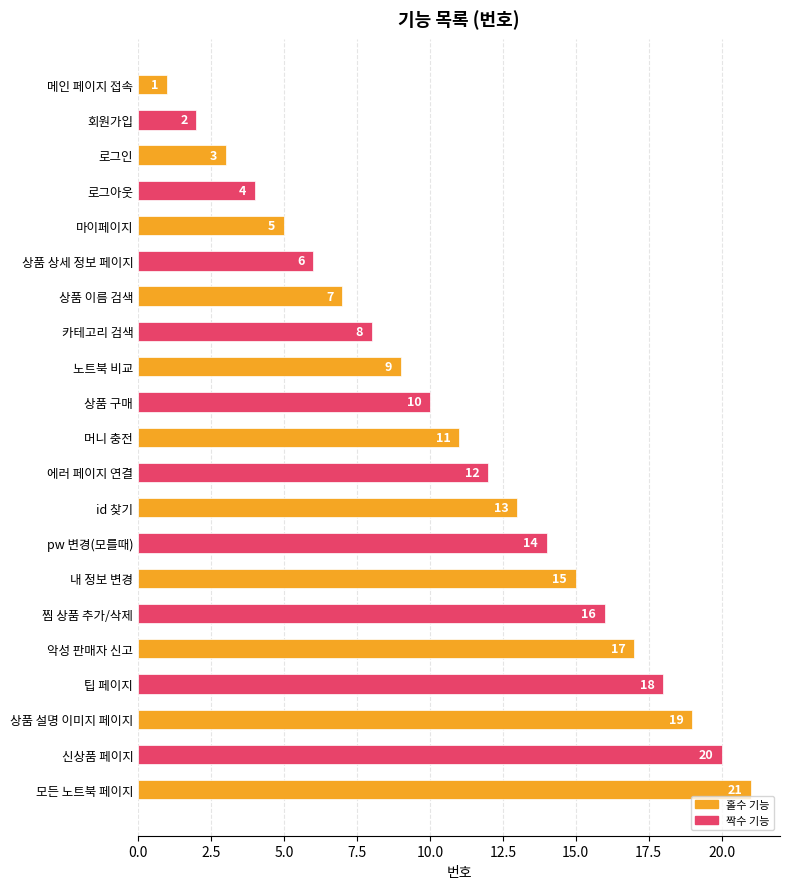

Where is the data nearest to the value 11?

머니 충전